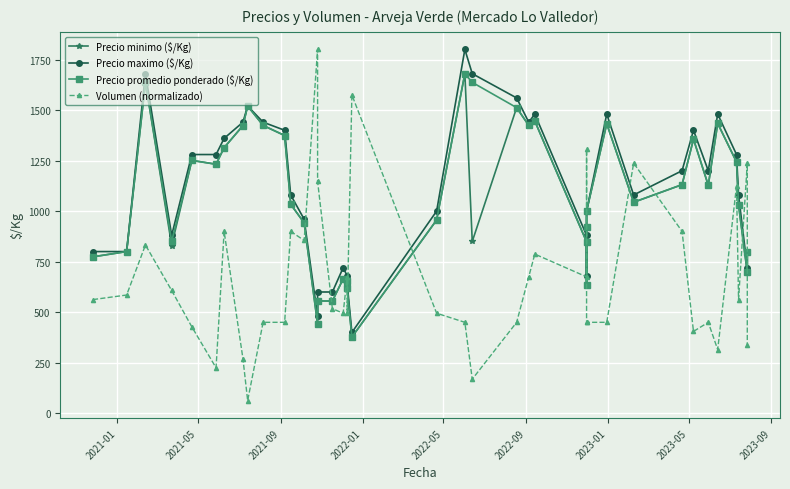

What is the value of the Precio maximo ($/Kg) point at the 15th from the left?

600.0